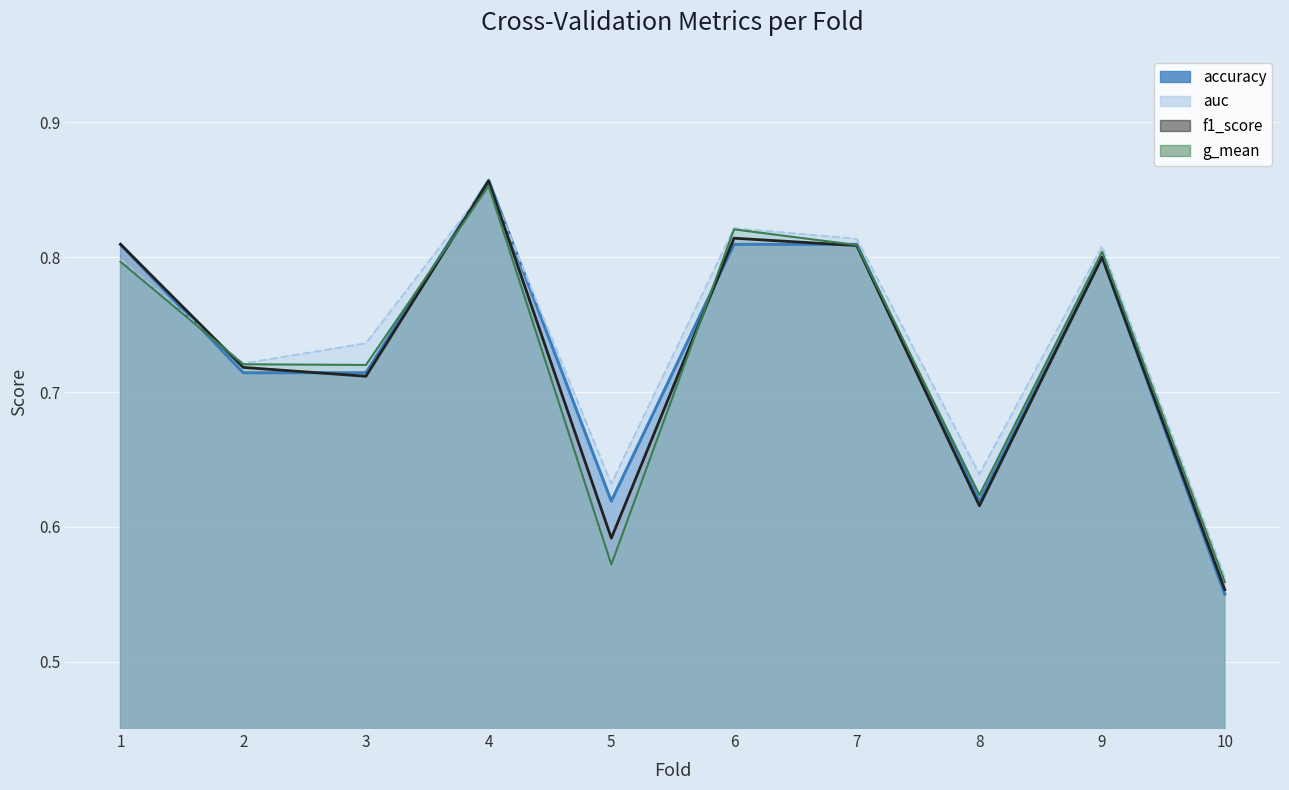

At which category does the chart reach its peak across all series?

4